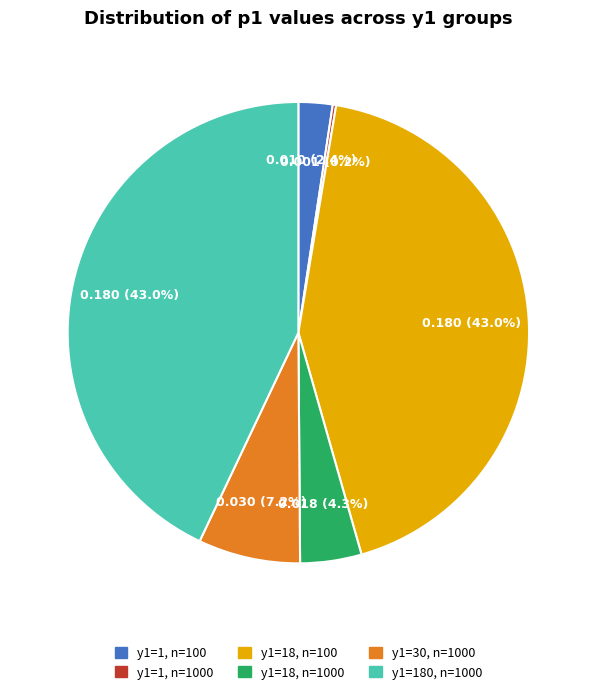

Is the sum of y1=30, n=1000 and y1=1, n=100 greater than half?

No